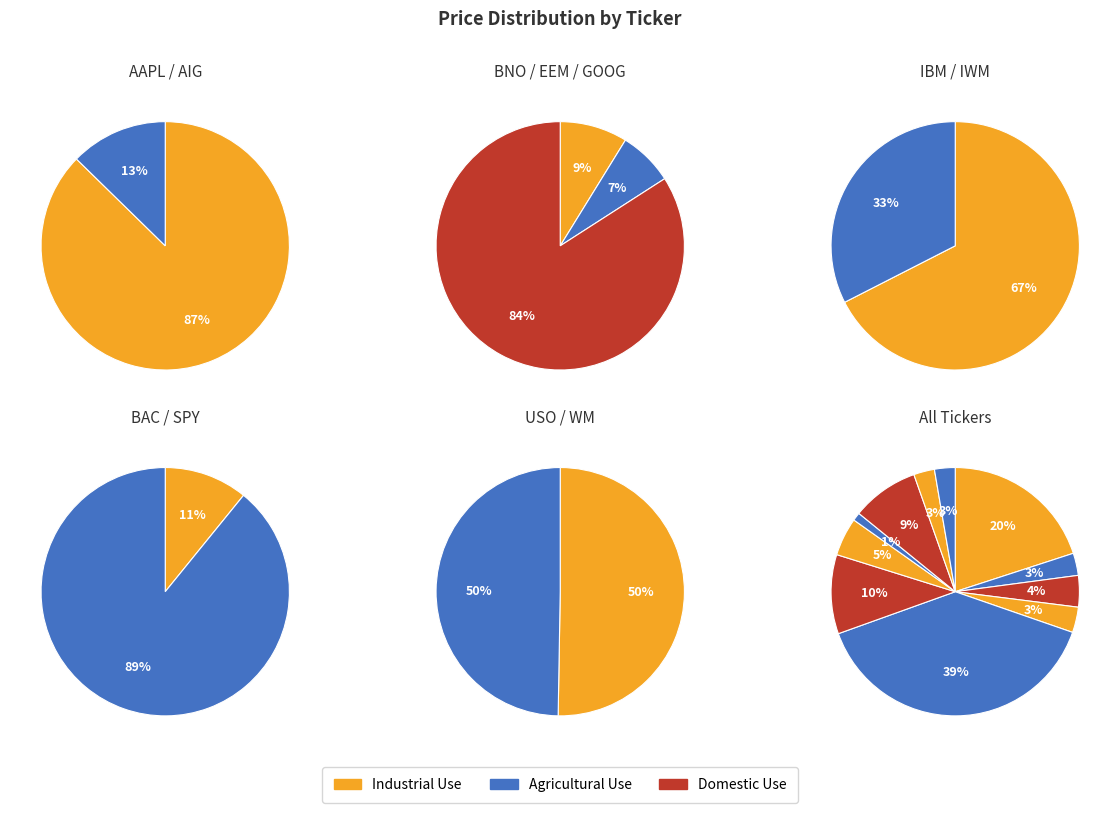

To the nearest percent, what is the combined percentage of BAC and IBM?

11%